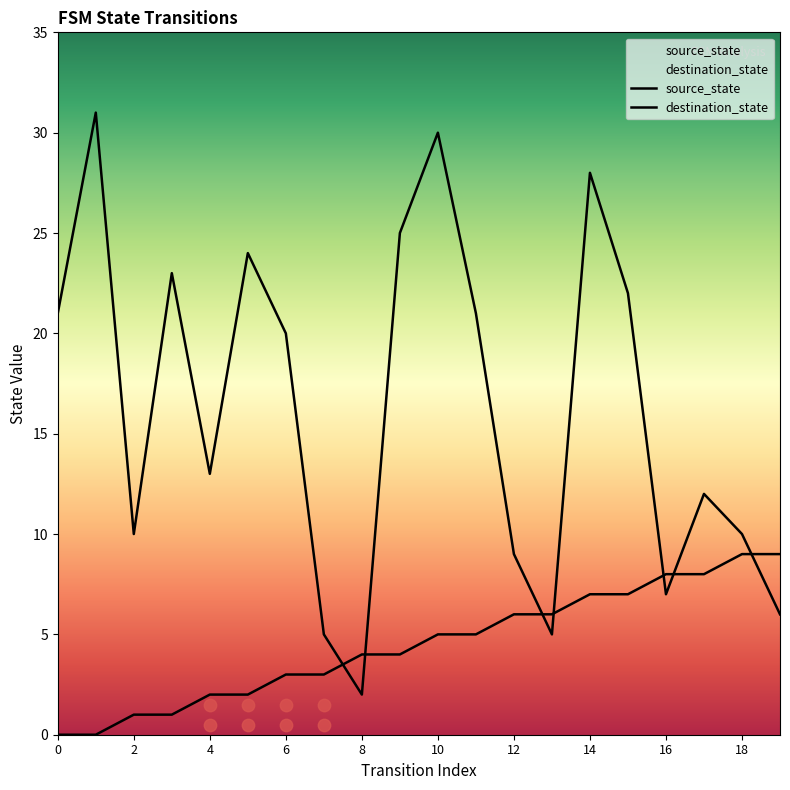

Which series reaches the maximum Y coordinate?

destination_state